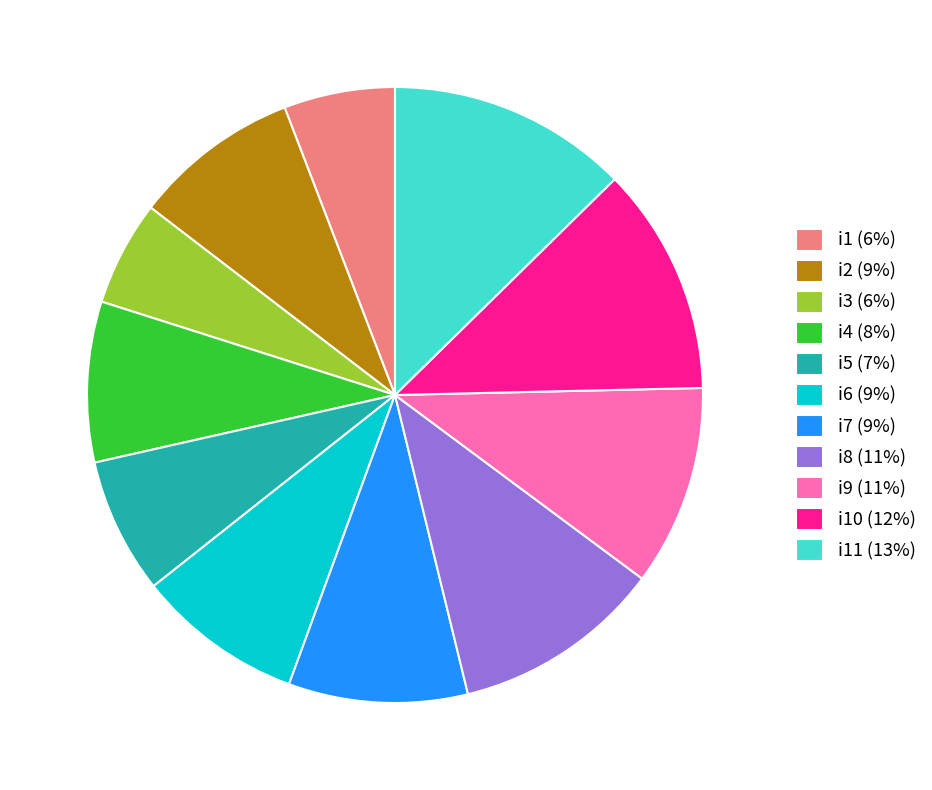

What is the largest slice in the pie chart?

i11 (13%)